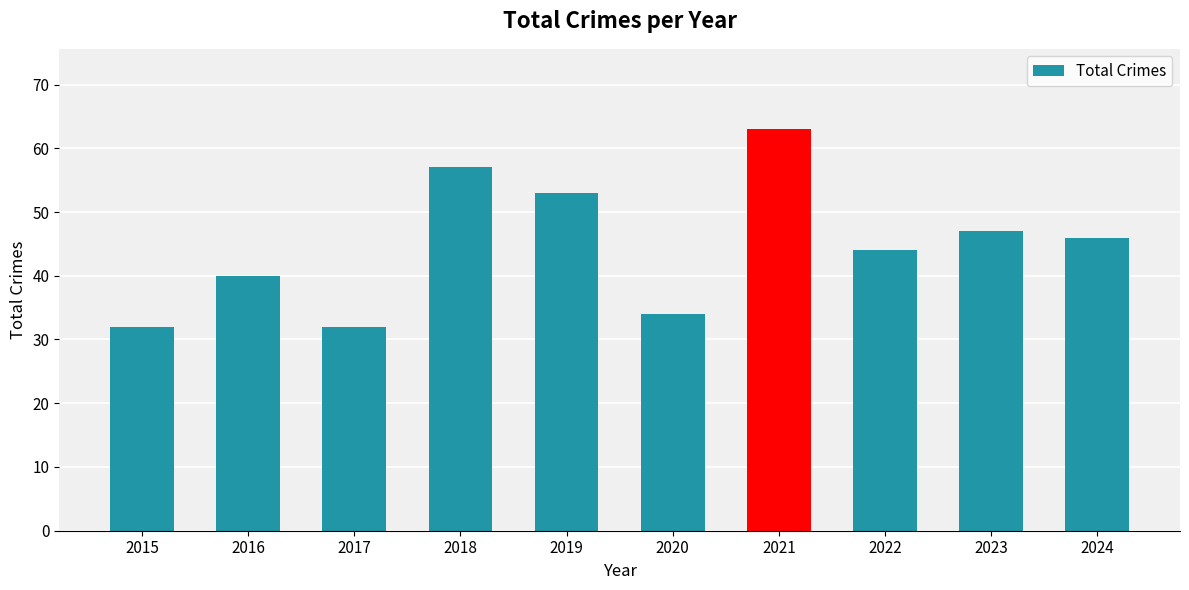

What is the difference between the maximum and minimum values?

31